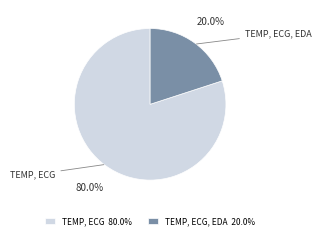

To the nearest percent, what is the combined percentage of TEMP, ECG, EDA and TEMP, ECG?

100%